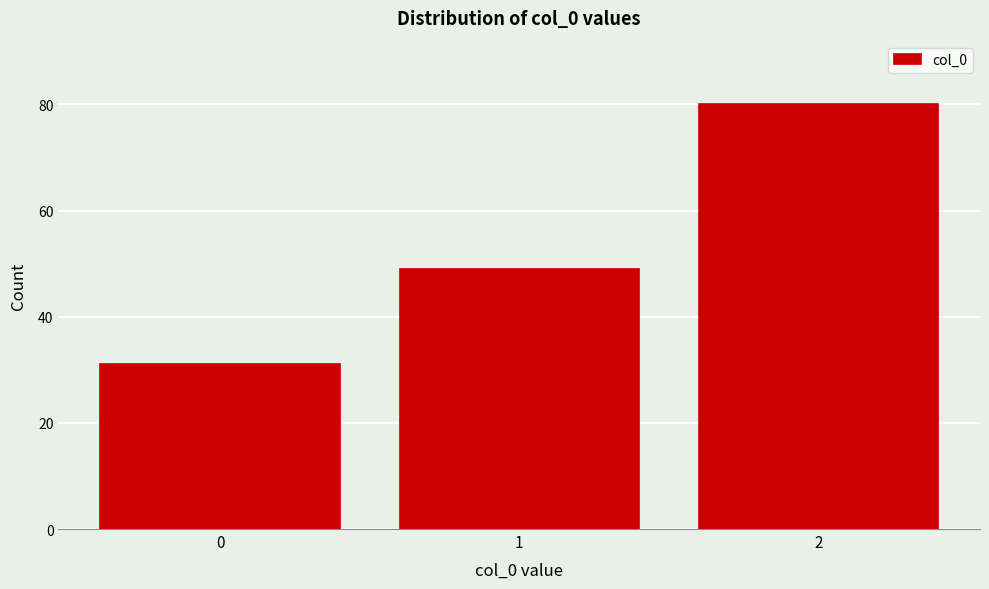

Reading left to right, extract all data points from this chart.

31	49	80